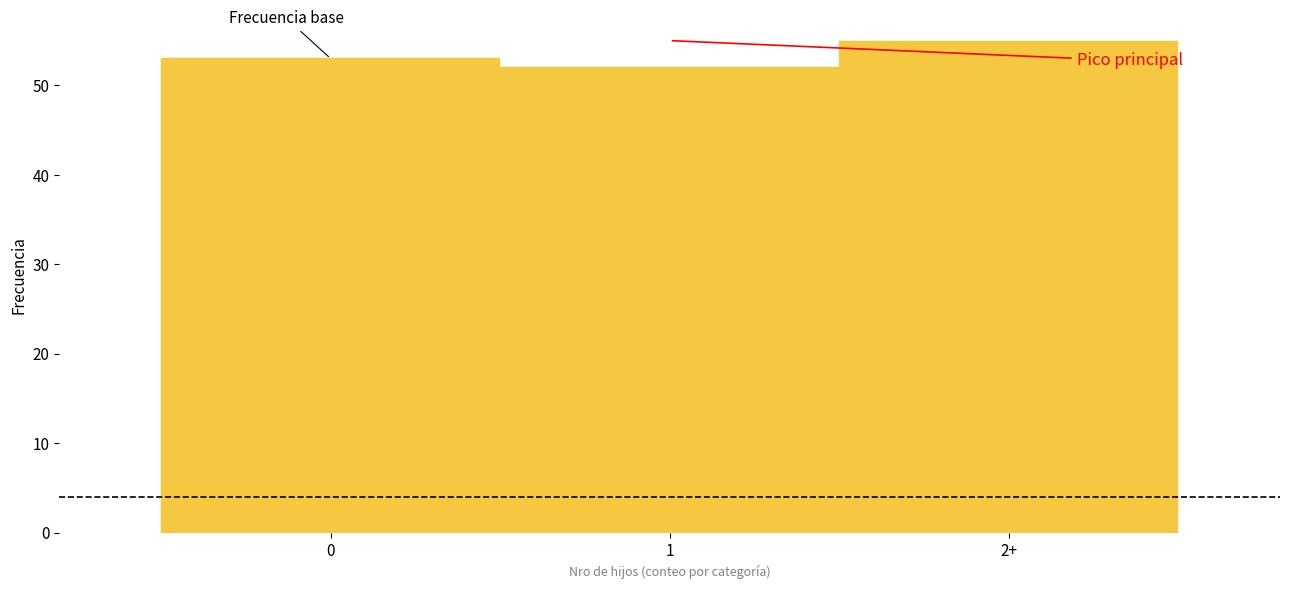

Reading right to left, transcribe all the data shown in this chart.

55	52	53